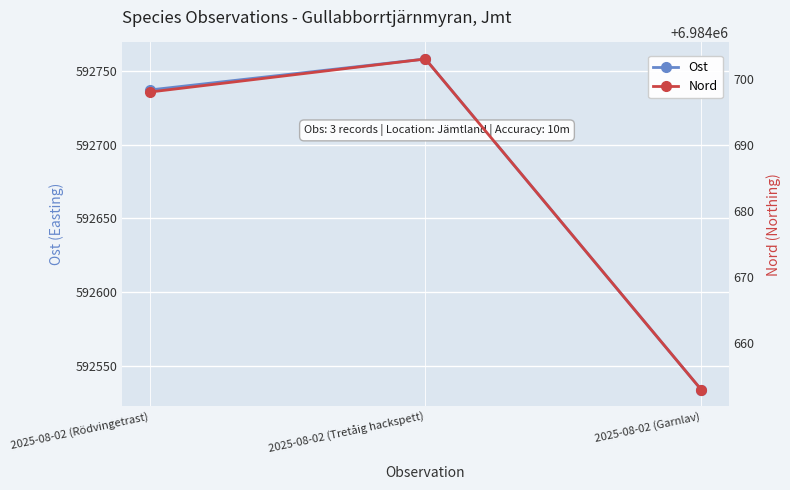

Does the chart display data point markers on the line(s)?

Yes